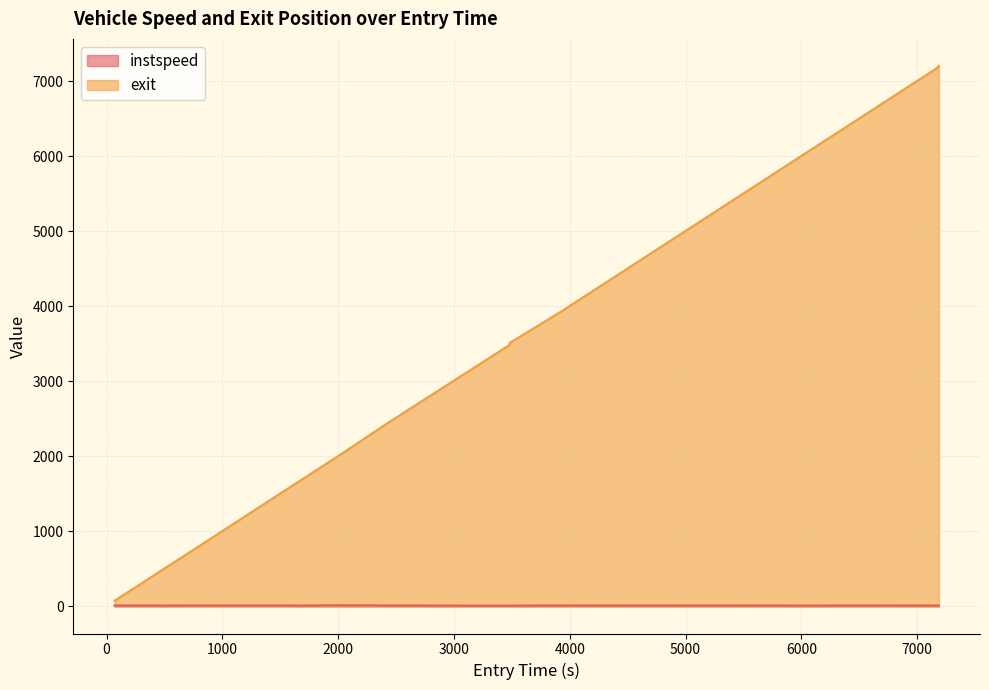

How many data points in instspeed are above 12?

14